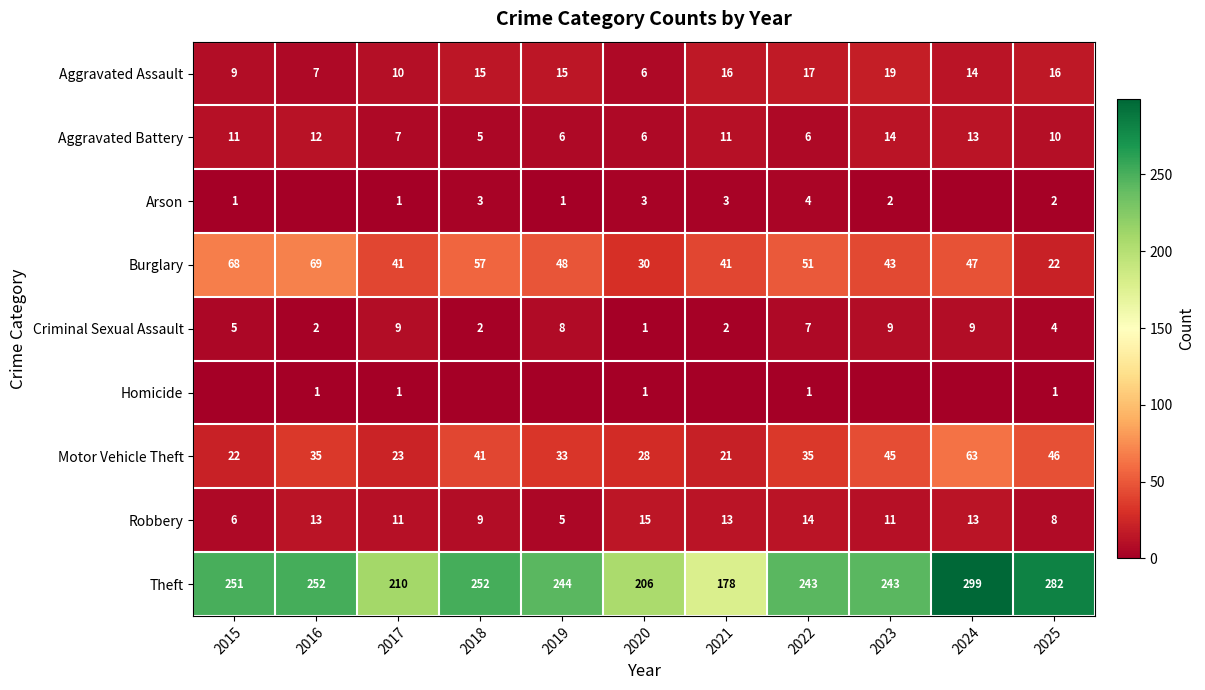

Is it true that Motor Vehicle Theft equals 24 at 2022?

False